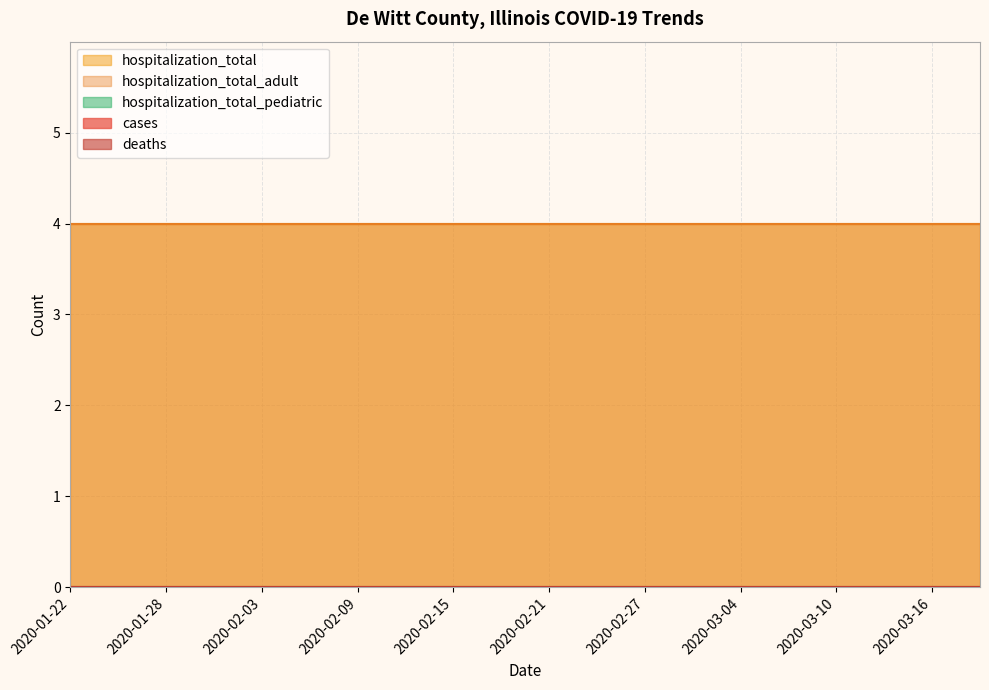

How many distinct data groups are displayed?

5